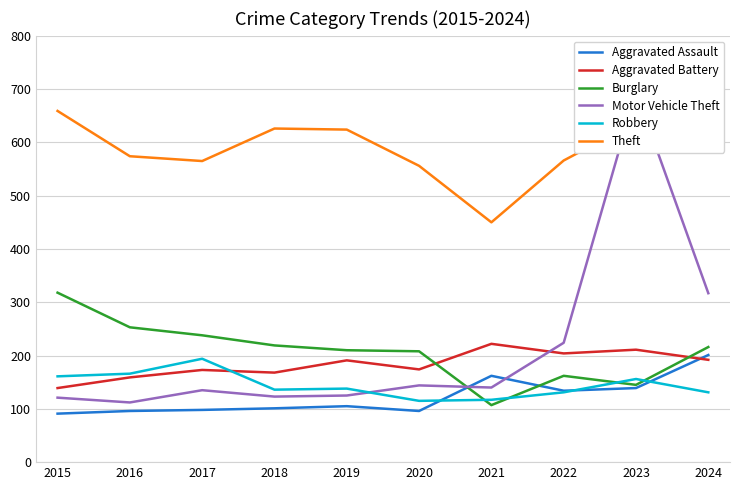

What value does the Motor Vehicle Theft series have at 2023?

695